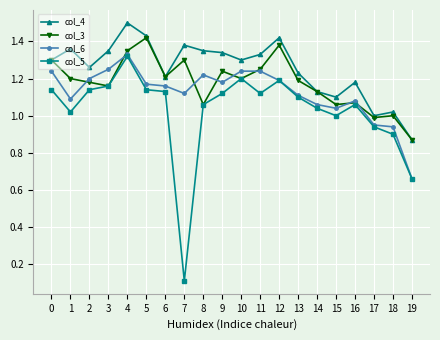

Where is col_5 nearest to the value 0?

7